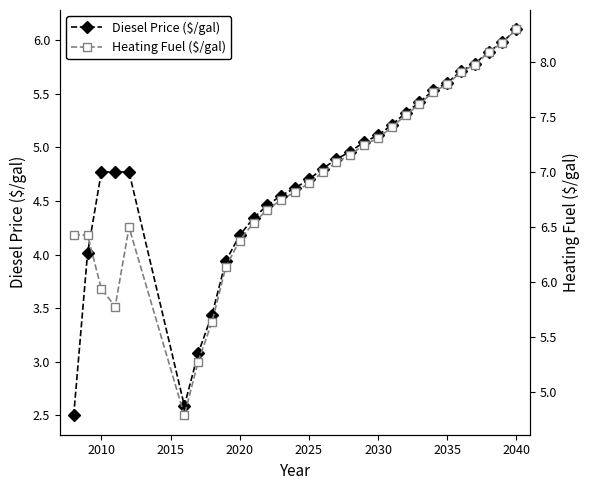

Which series has the largest range (max minus min)?

Diesel Price ($/gal)